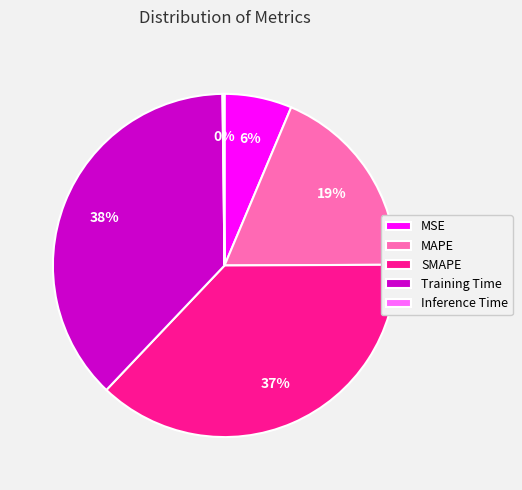

Does any single category account for the majority?

No